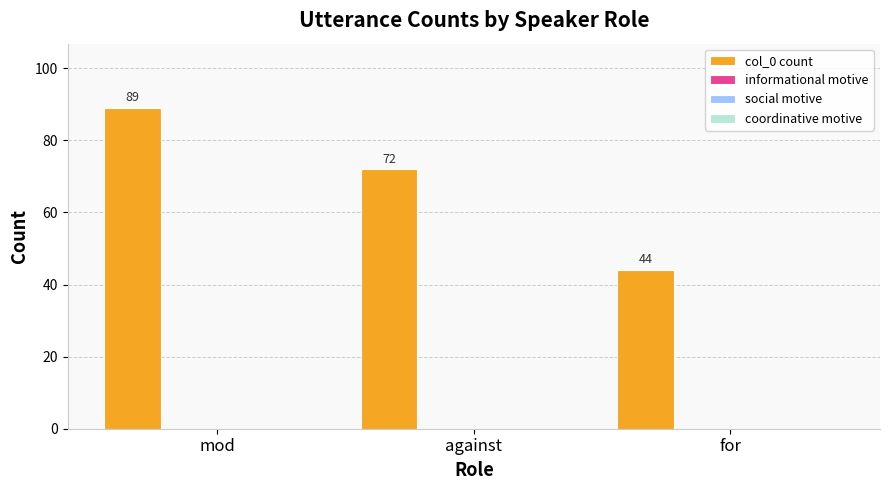

Reading left to right, list all the values displayed in this chart.

89	72	44